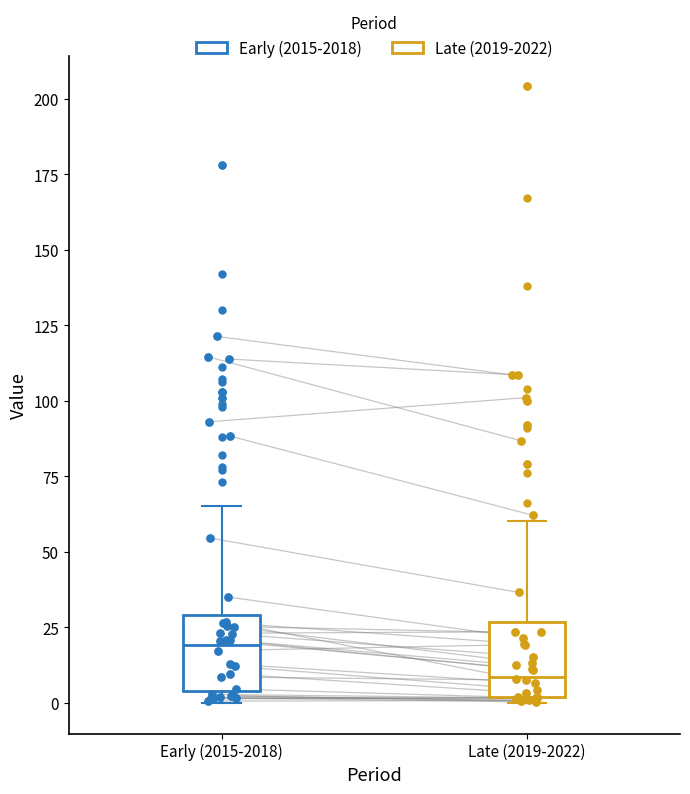

Where does the upper whisker of the box for Early (2015-2018) end on the y-axis? The values are not printed on the chart, so give them approximately, as read against the axis.

65